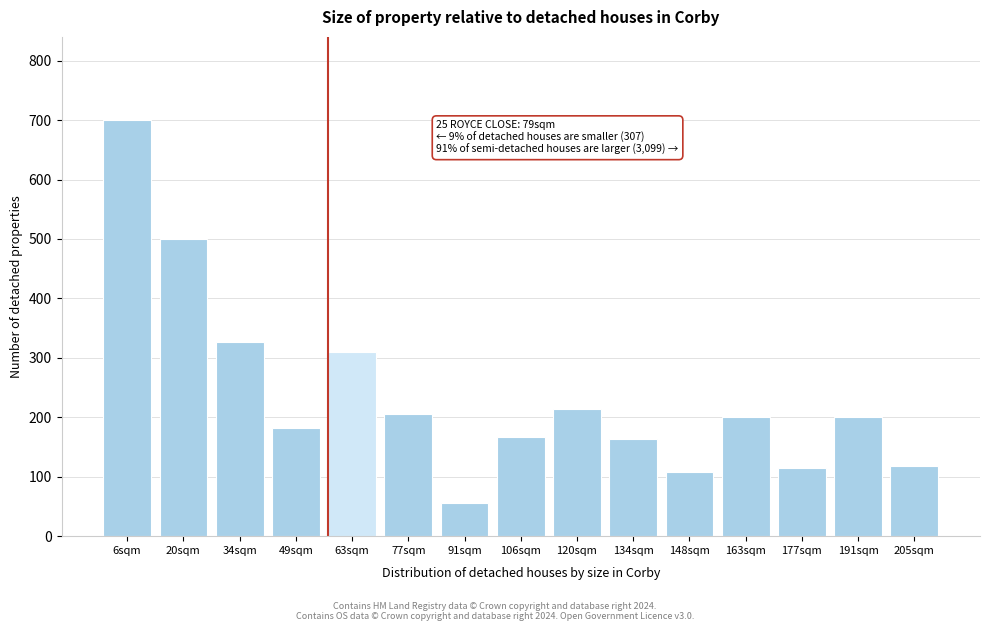

The value at 20sqm is 113. True or false?

False